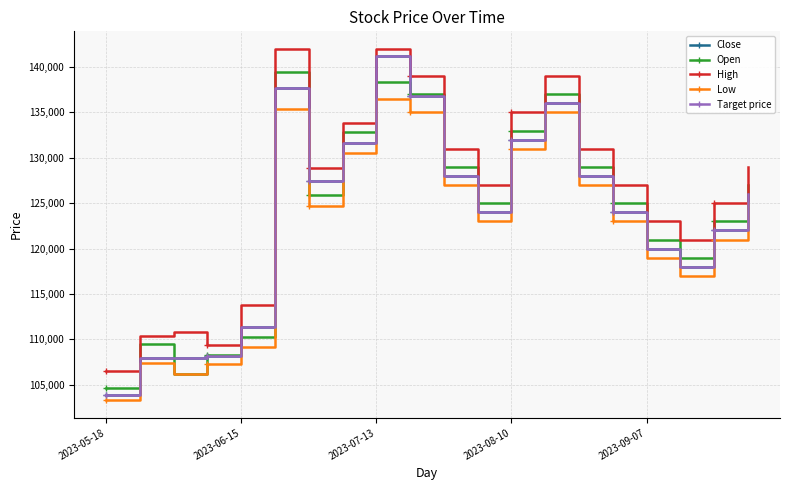

Does the chart have visible grid lines?

Yes